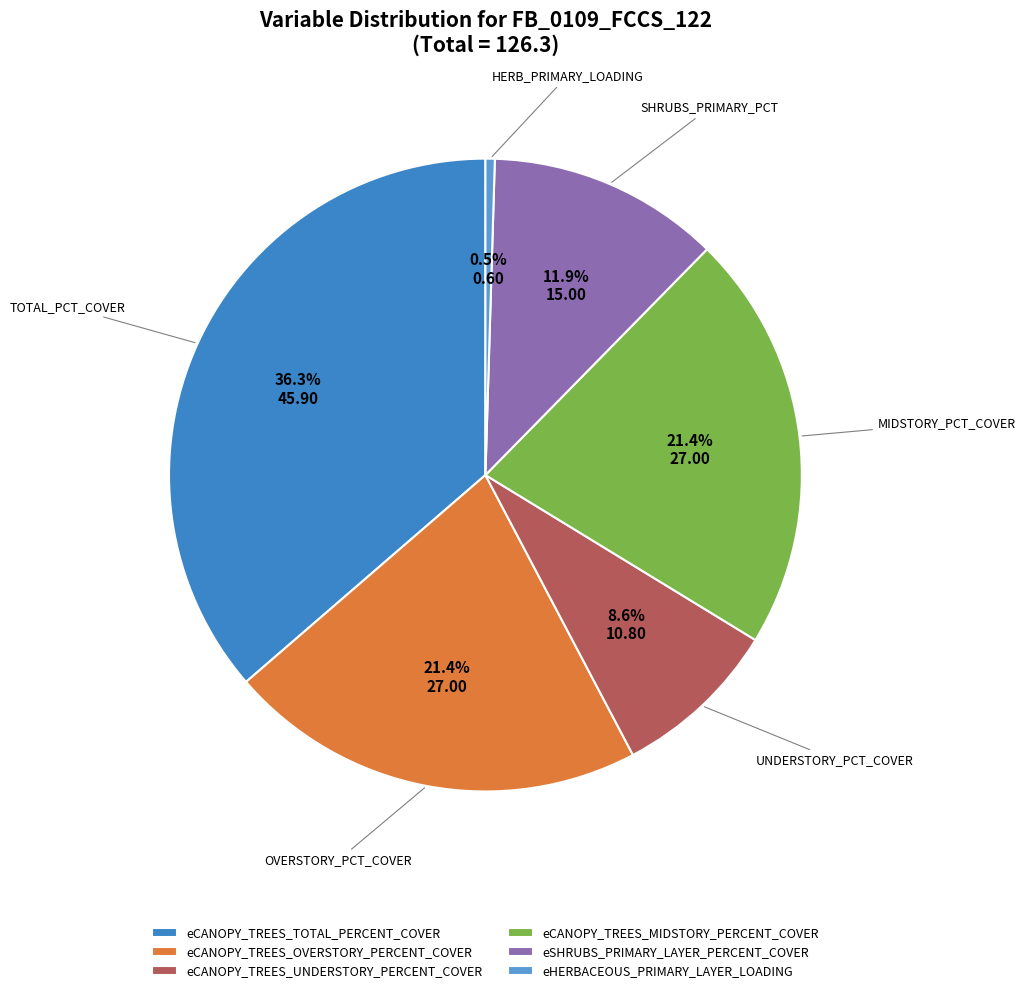

Does any single category account for the majority?

No